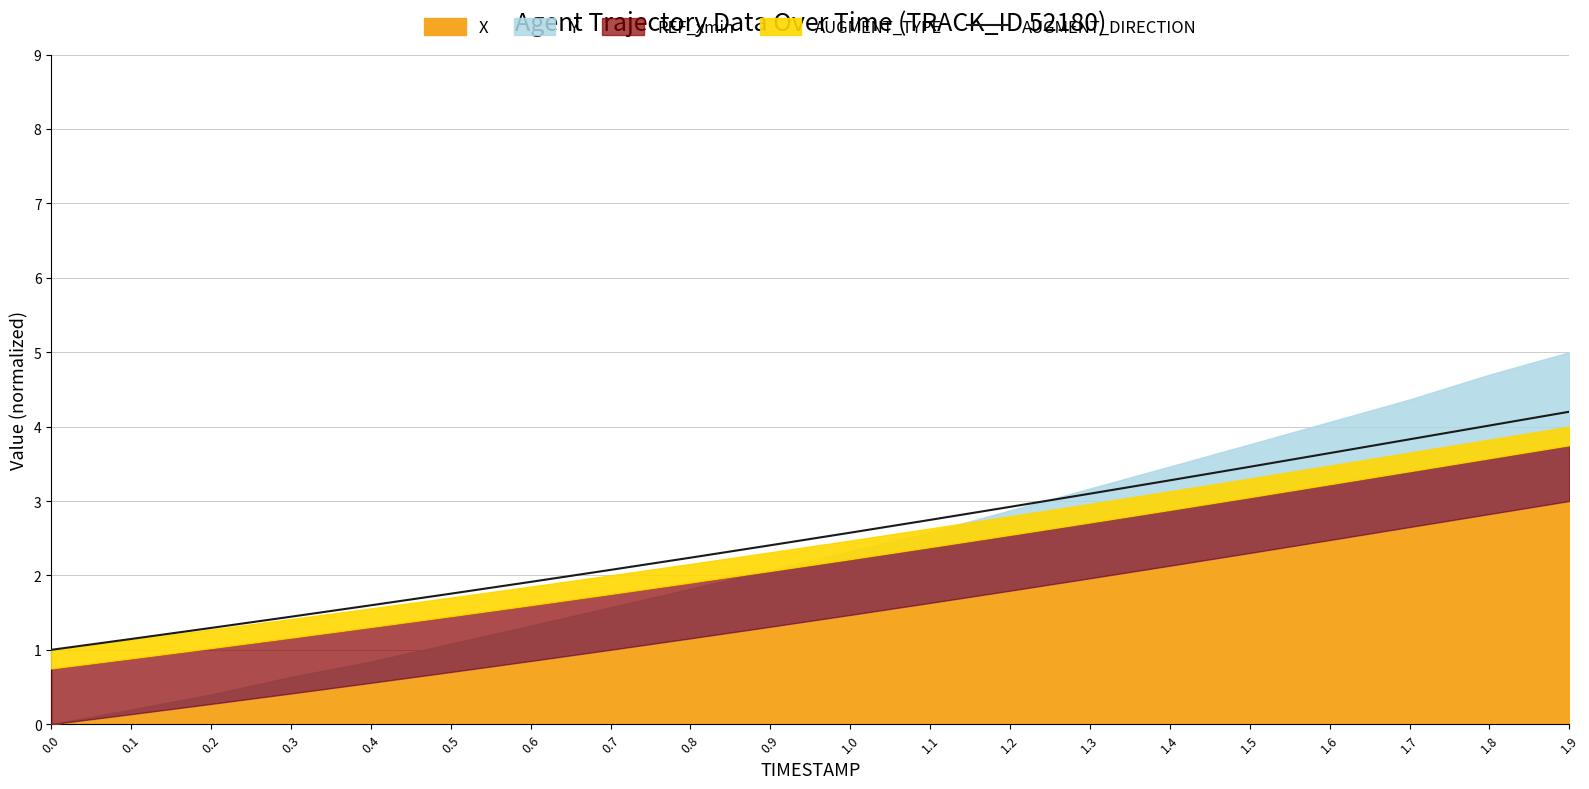

Is it true that the value at 0.7 is 0.8?

False